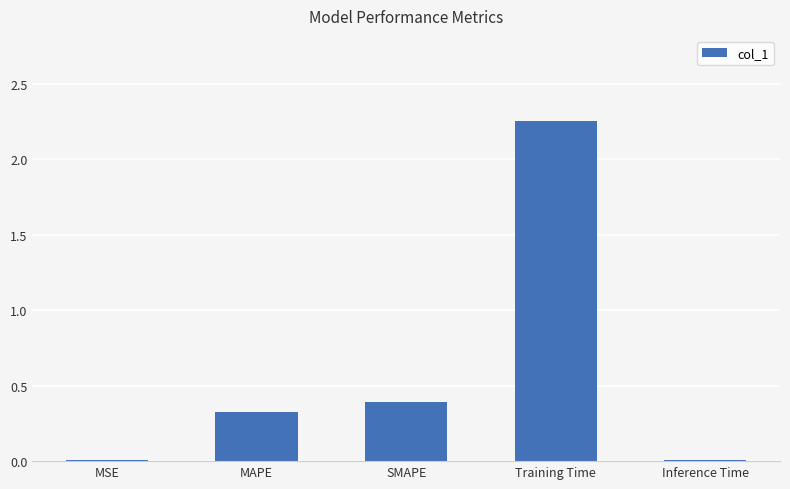

Between MSE and SMAPE, which is larger?

SMAPE